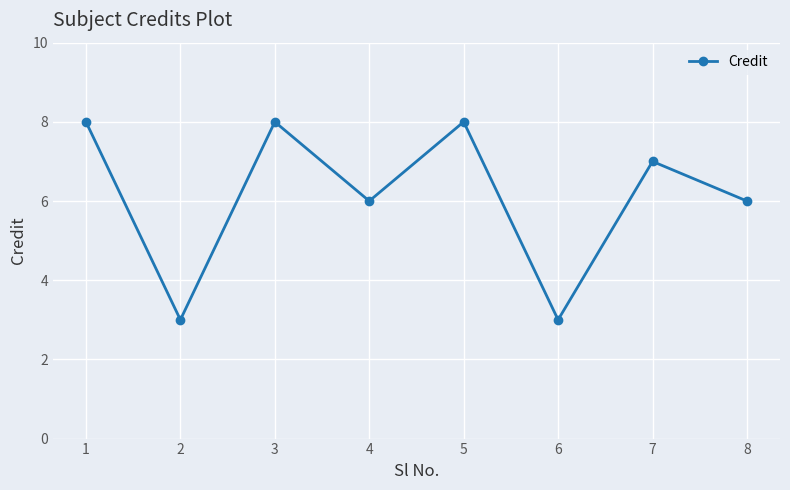

Reading right to left, what are all the values shown in this chart?

6	7	3	8	6	8	3	8